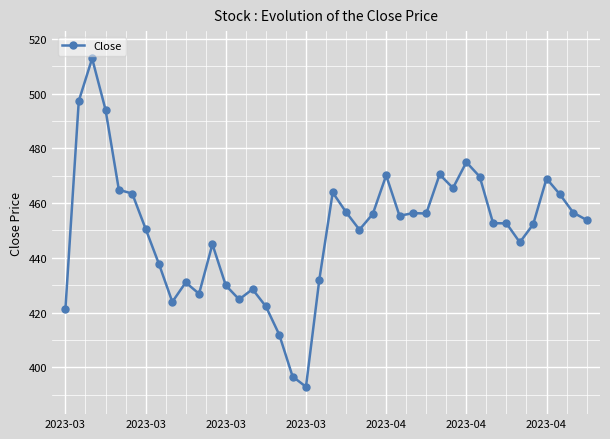

What is the minimum value shown in the chart?

392.9